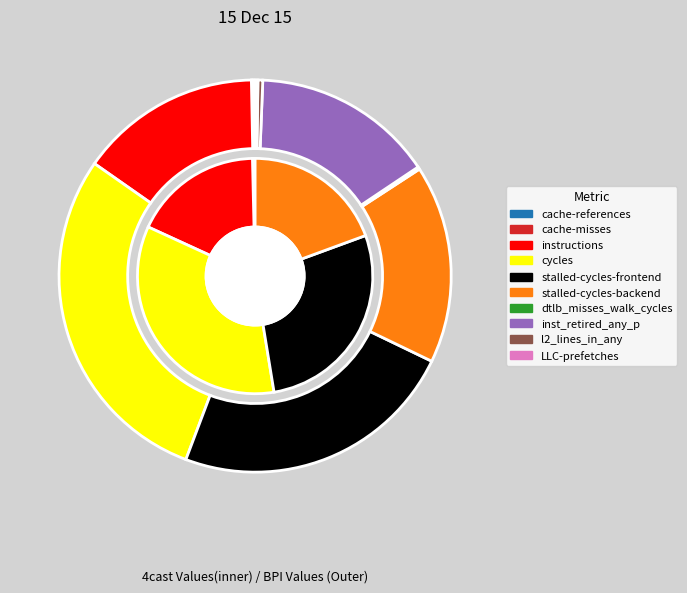

Rank the categories by value from lowest to highest.

cache-misses, cache-references, dtlb_misses_walk_cycles, LLC-prefetches, l2_lines_in_any, instructions, inst_retired_any_p, stalled-cycles-backend, stalled-cycles-frontend, cycles